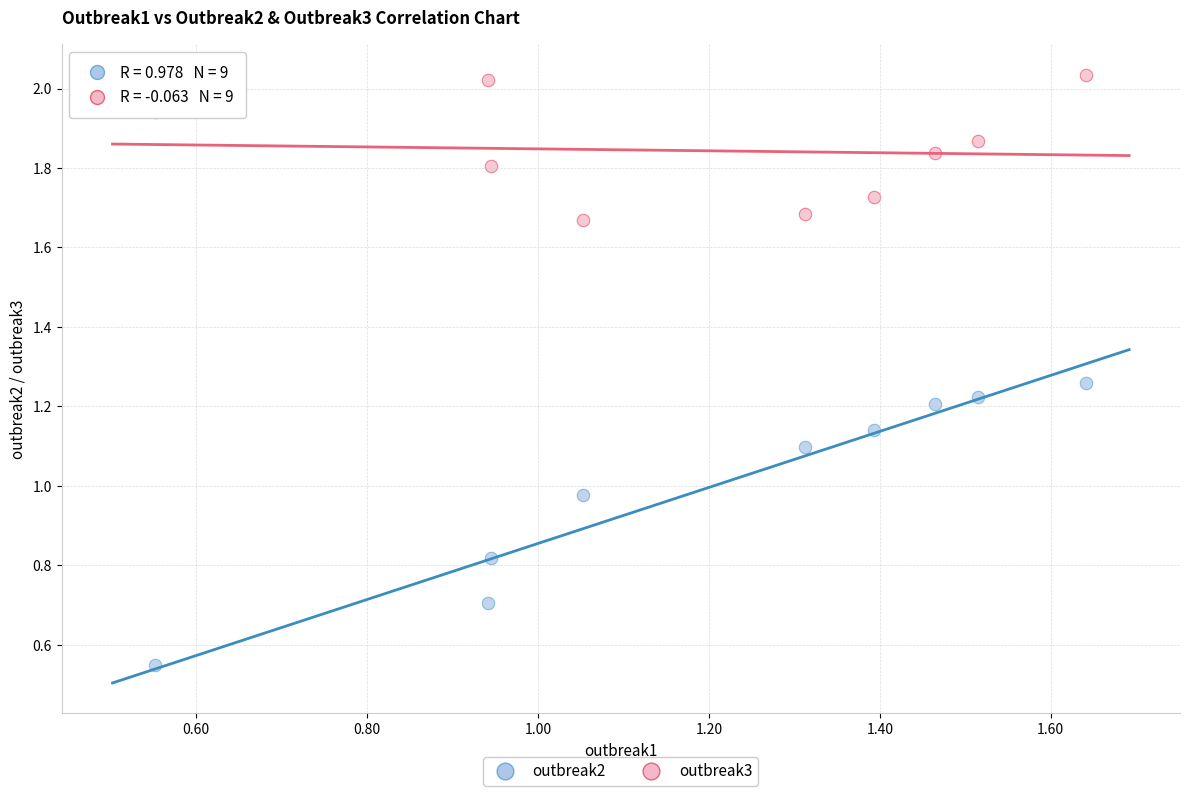

Across all data points, what is the range of Y values (max minus min)?

1.5